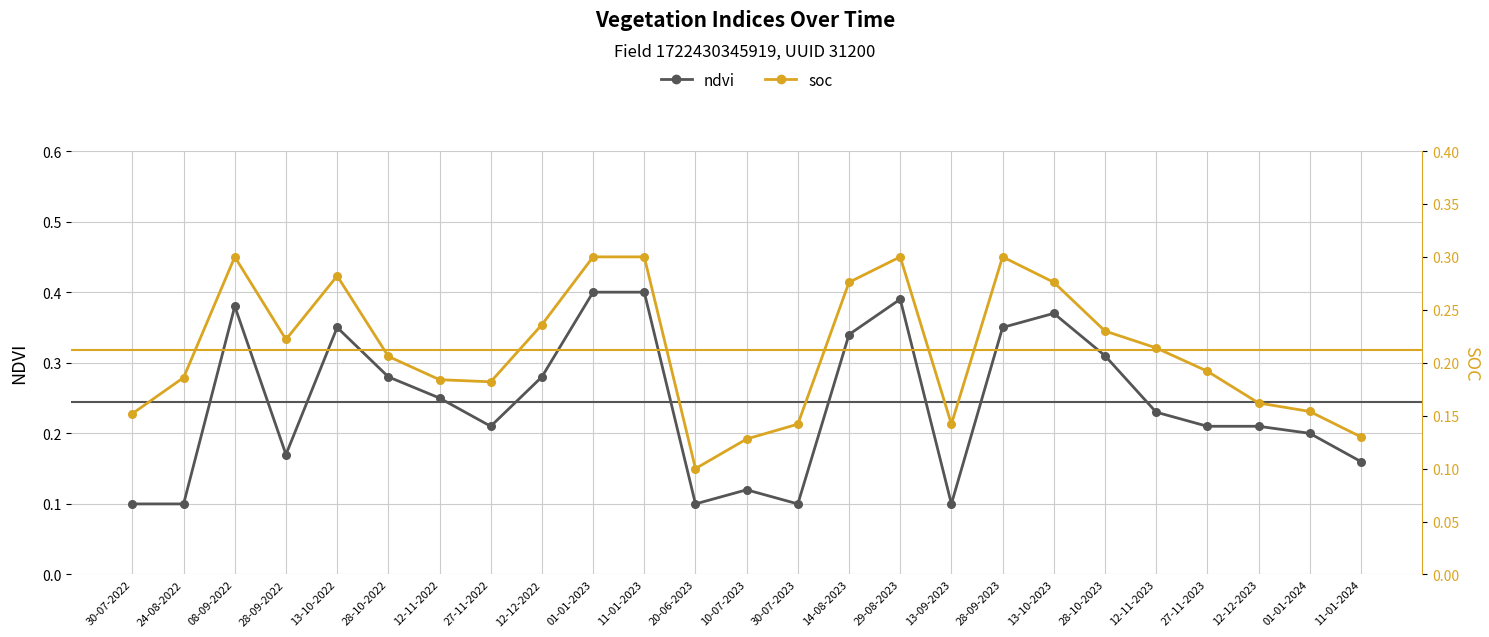

At which category is the sum across all series the highest?

01-01-2023